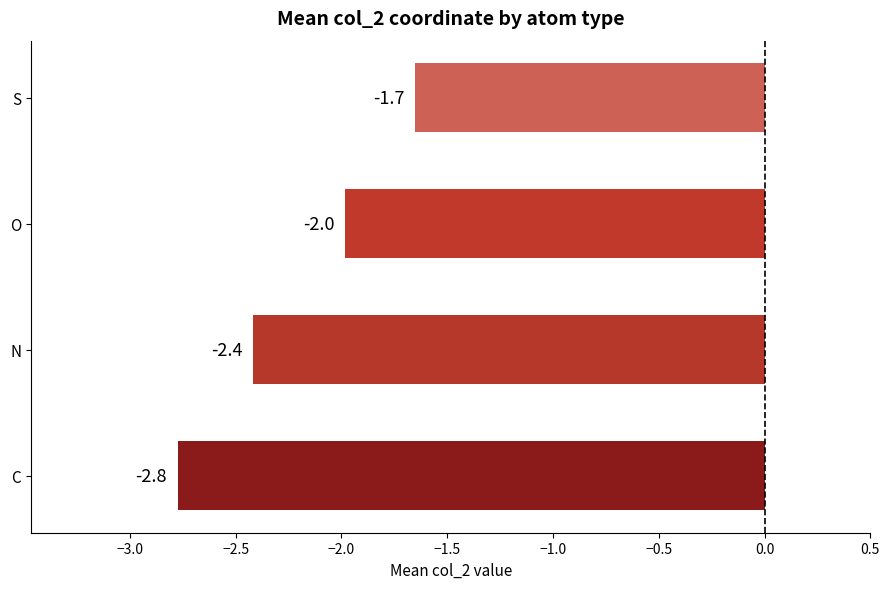

List the labels in order of value, largest first.

S, O, N, C